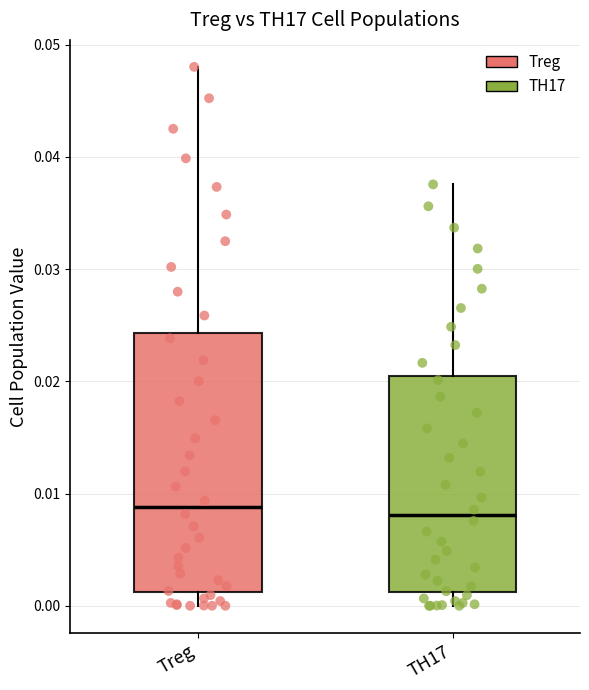

Where does the upper whisker of the box for TH17 end on the y-axis? The values are not printed on the chart, so give them approximately, as read against the axis.

0.038